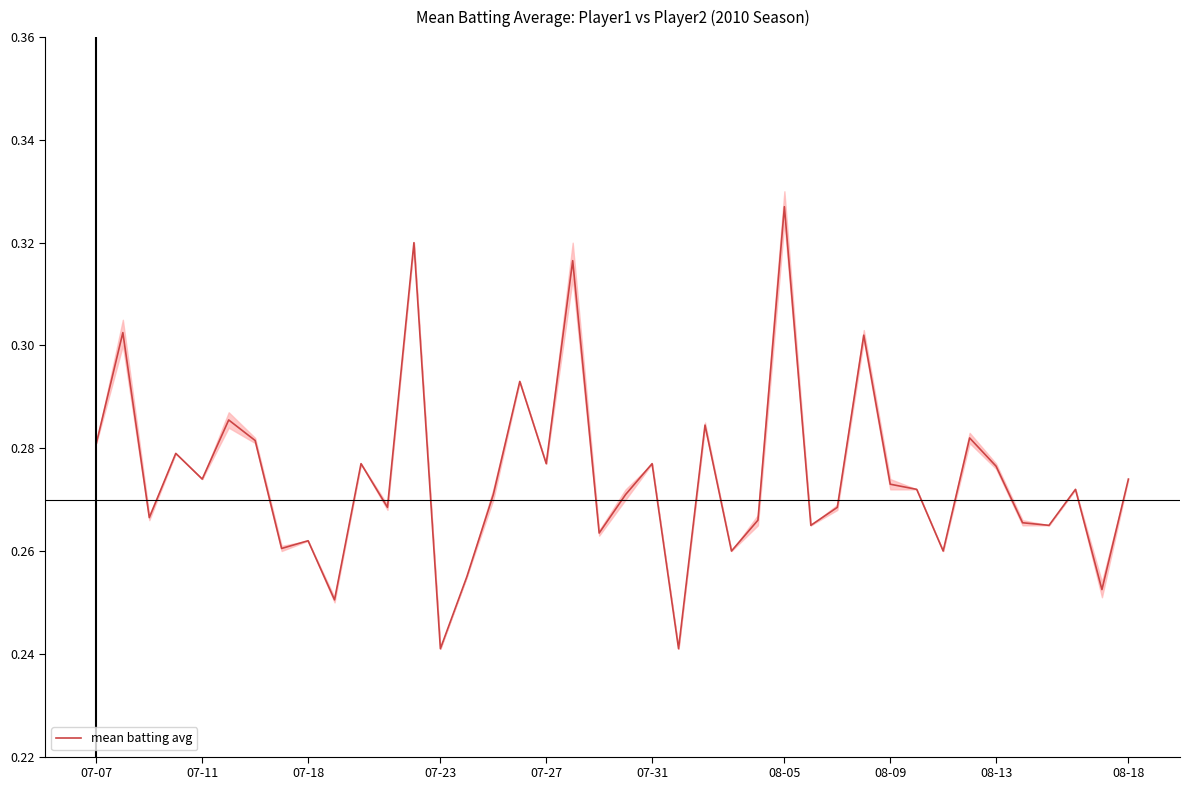

Which has a higher value, 36 or 29?

29